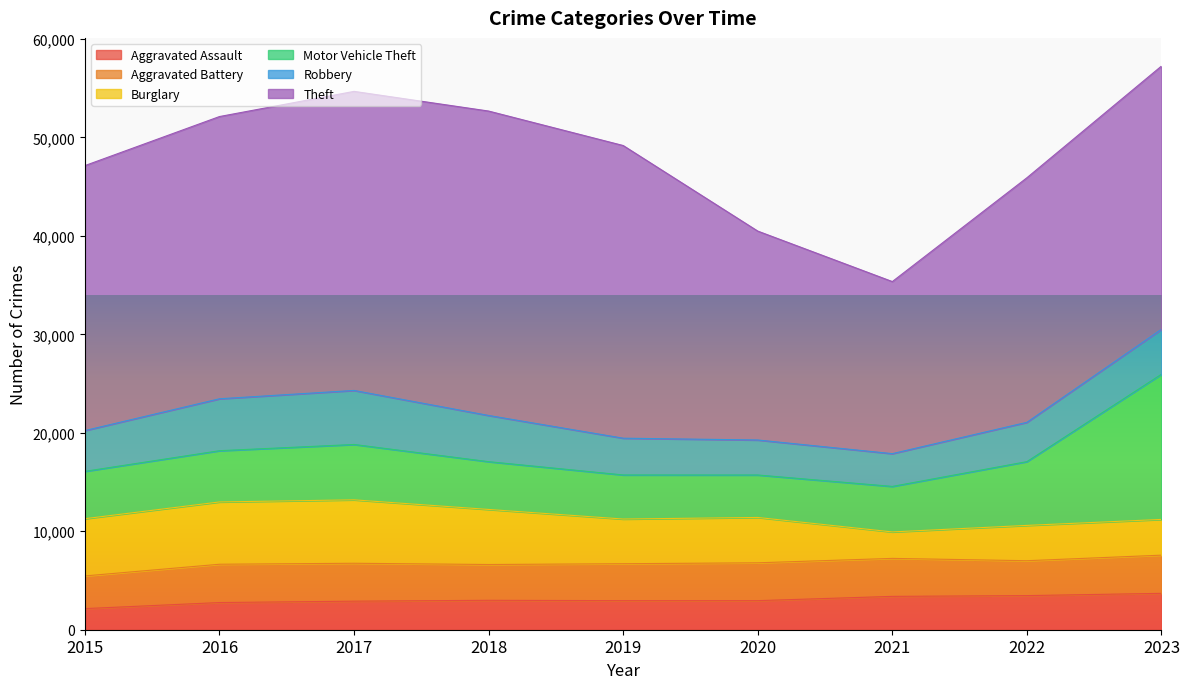

What is the difference between the Aggravated Assault values at 2018 and 2022?

477